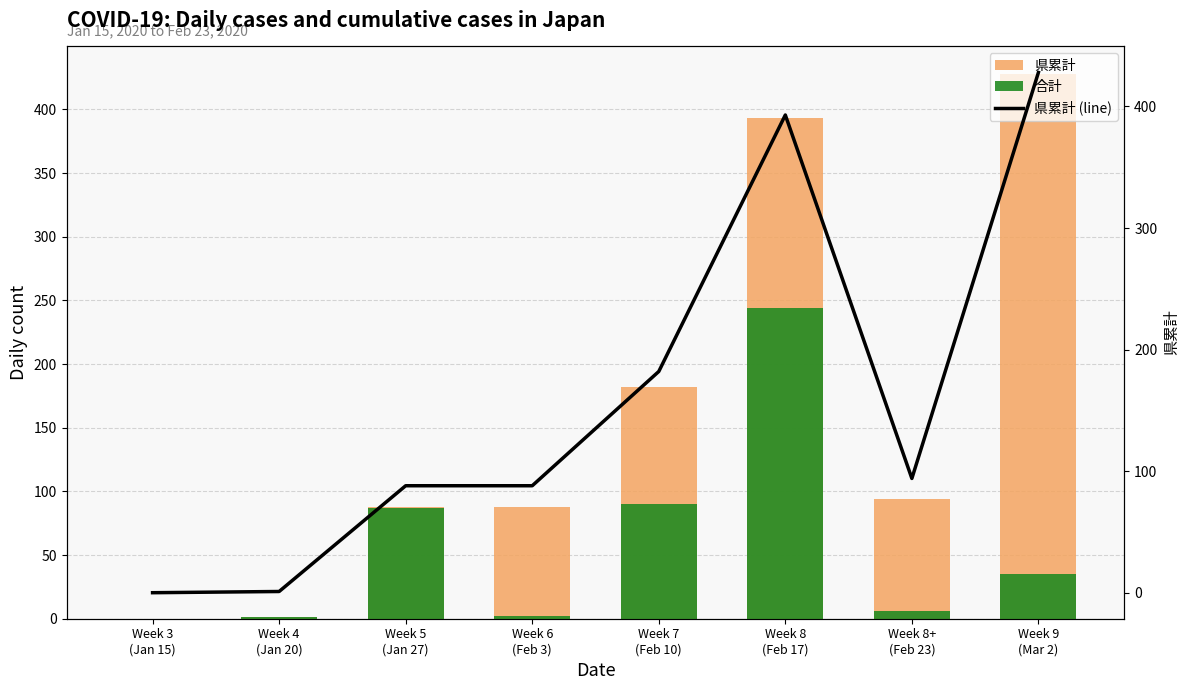

What is the label of the 6th bar from the left?

Week 8
(Feb 17)